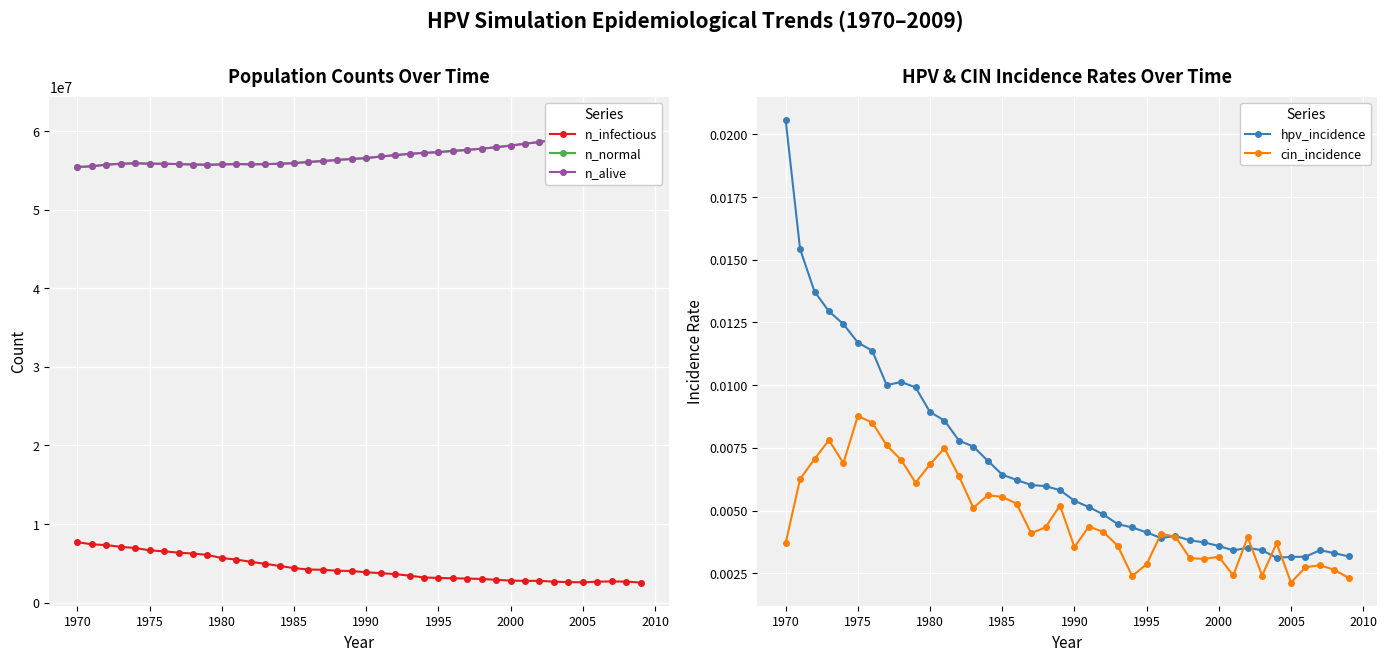

What is the greatest value displayed?

61450336.0